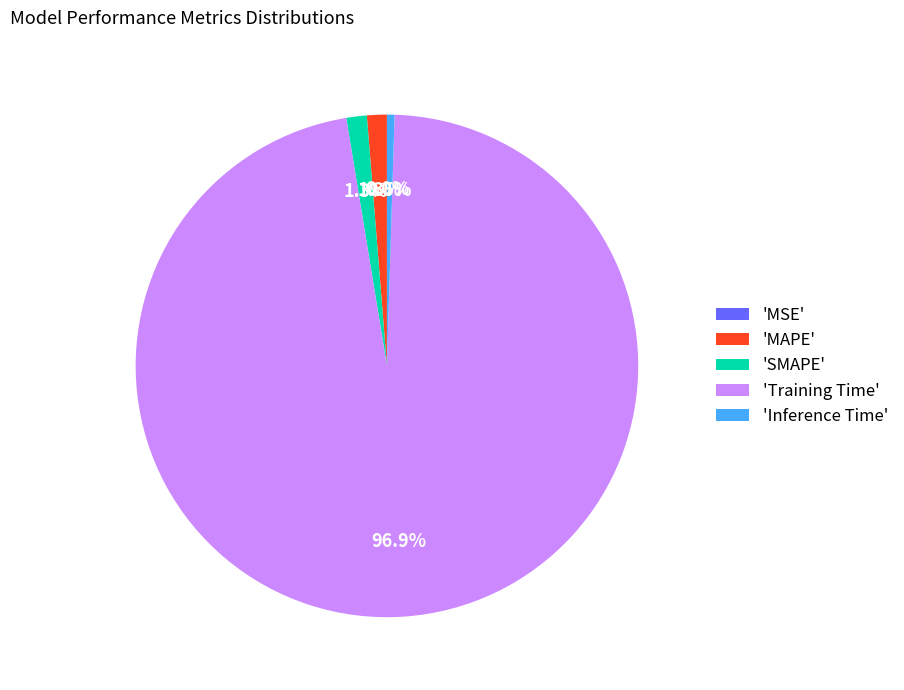

Which category has the biggest portion of the pie?

'Training Time'